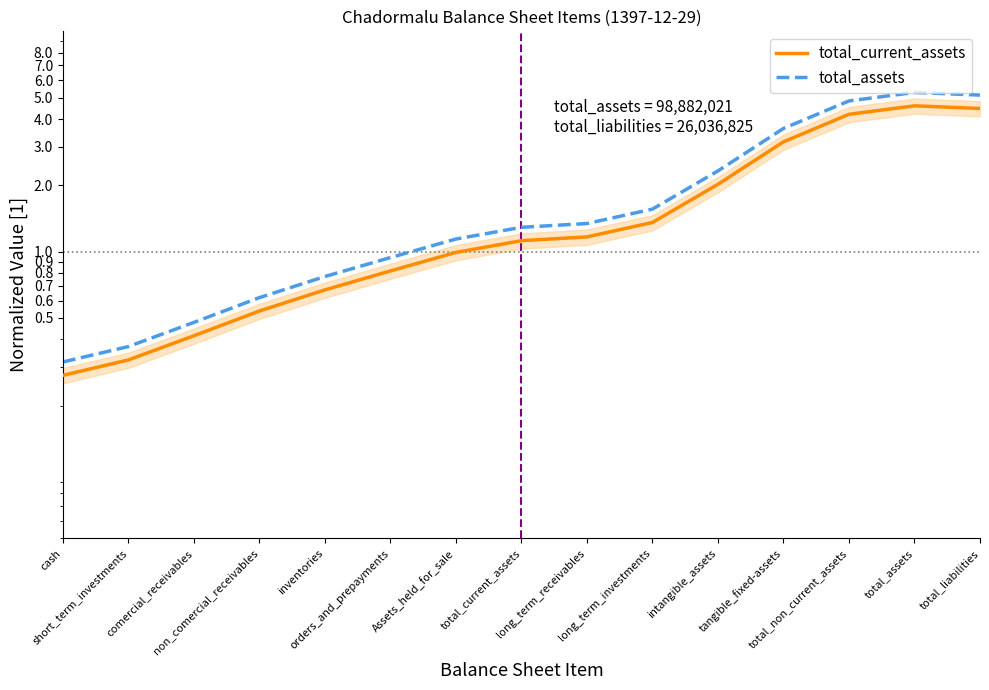

Reading right to left, transcribe all the data shown in this chart.

total_current_assets: 4.5	4.6	4.2	3.2	2.0	1.4	1.2	1.1	1.0	0.8	0.7	0.5	0.4	0.3	0.3
total_assets: 5.1	5.3	4.8	3.6	2.3	1.6	1.3	1.3	1.1	0.9	0.8	0.6	0.5	0.4	0.3